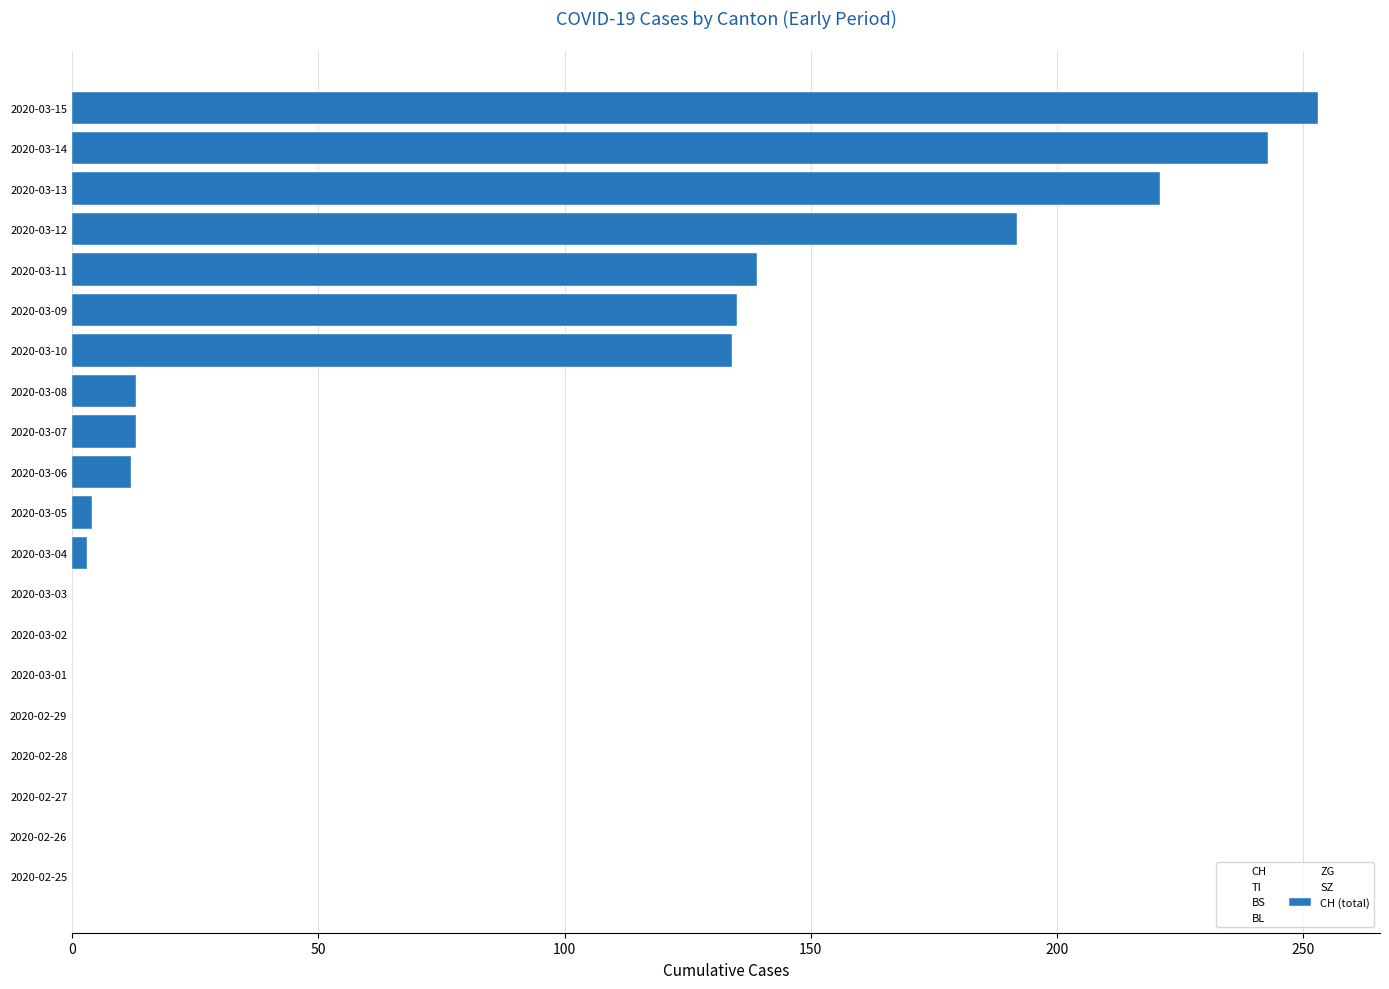

At which category is the sum across all series the highest?

2020-03-15